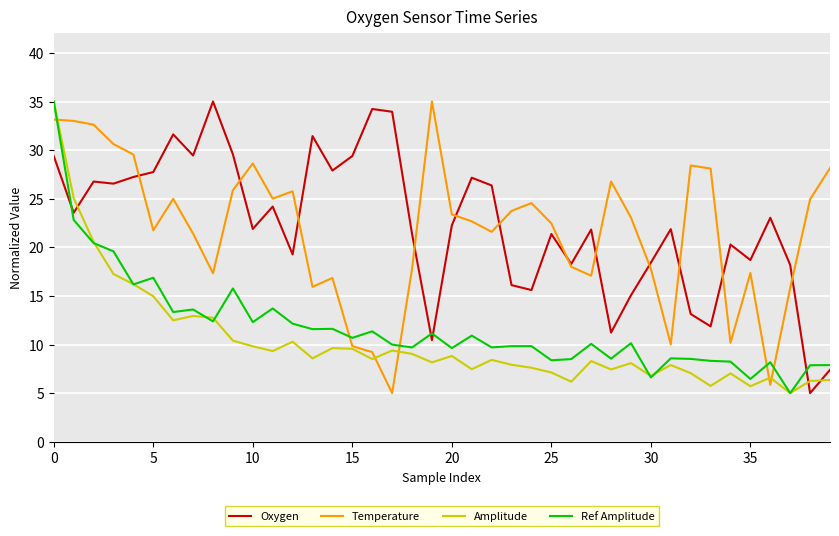

After their last crossing, which series has the higher values: Oxygen or Amplitude?

Oxygen